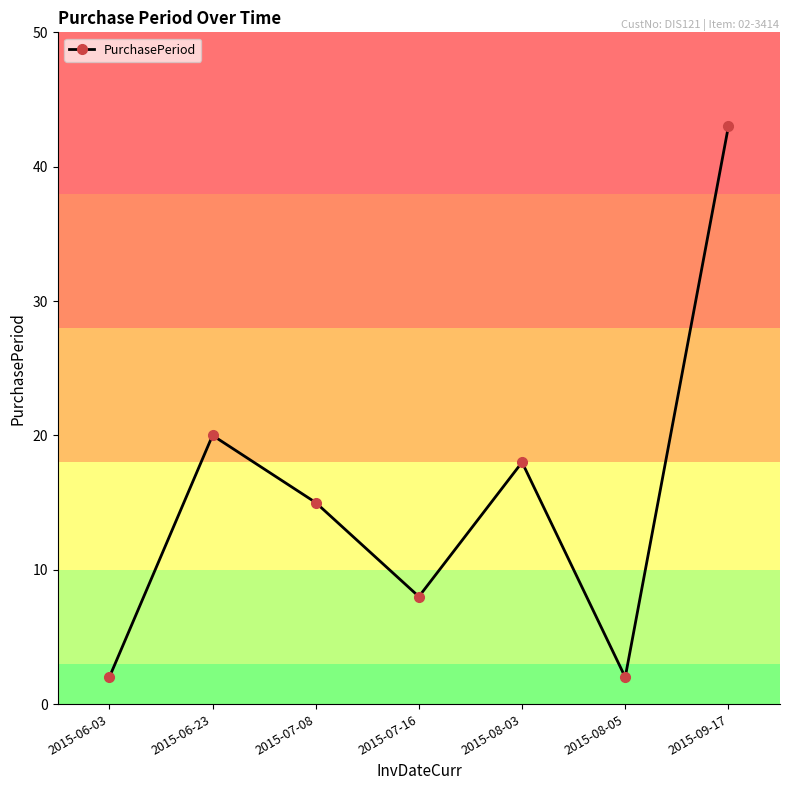

What is the label of the 1st point from the right?

2015-09-17